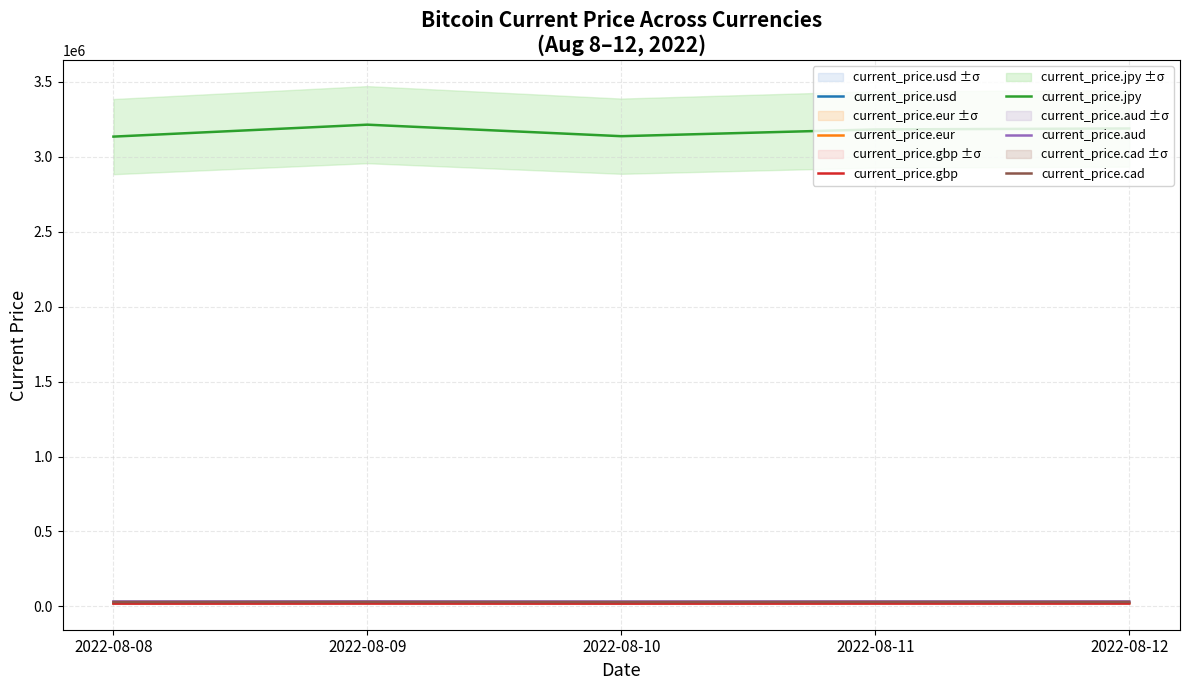

How many data points in current_price.cad are above 30577?

3